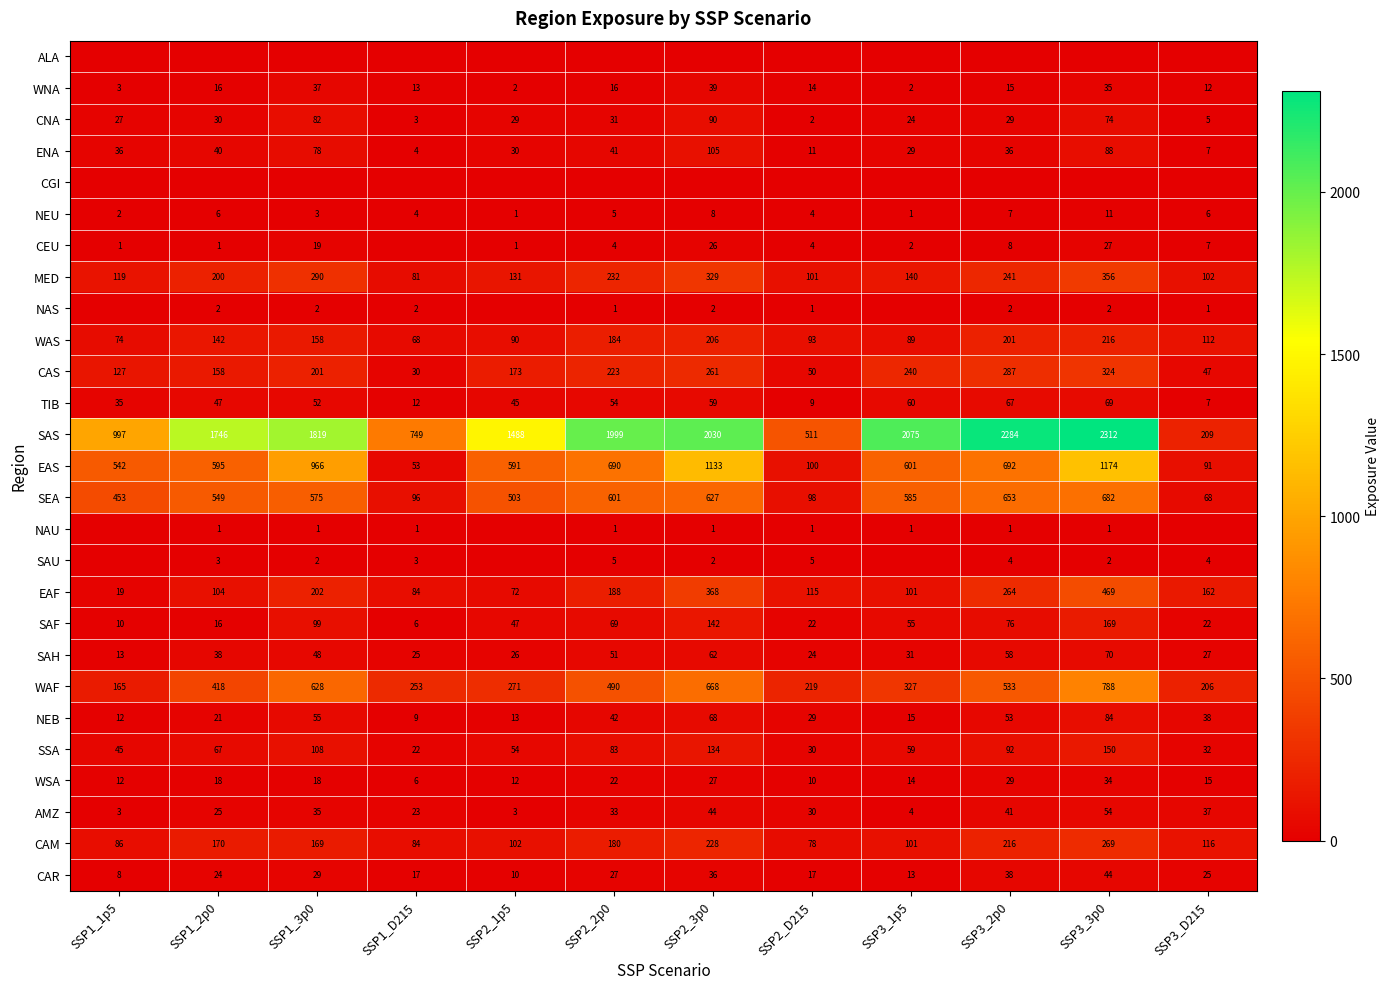

What is the difference between the highest and lowest values at SSP2_3p0?

2030